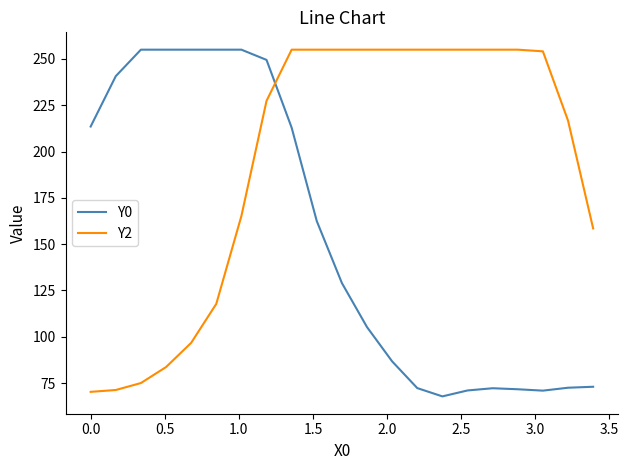

Which series has the largest total across all categories?

Y2